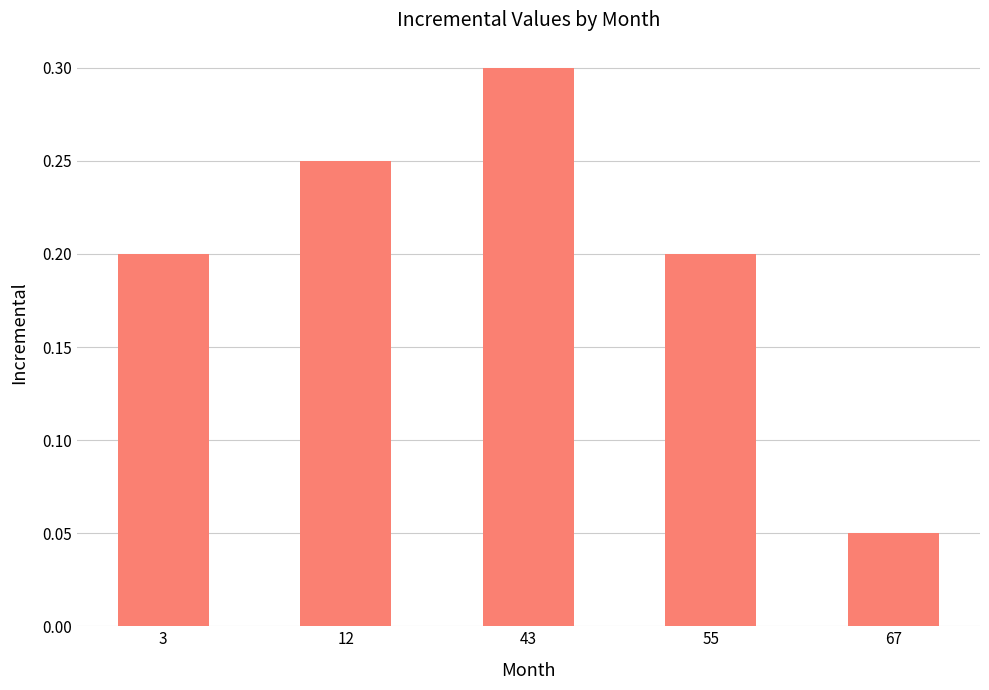

What is the sum of the values at 55 and 43?

0.5